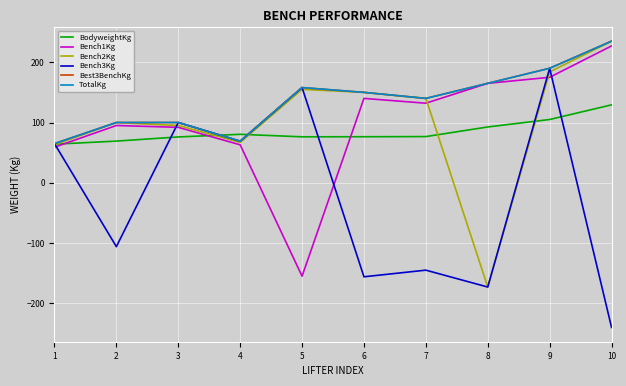

Does the chart display data point markers on the line(s)?

No